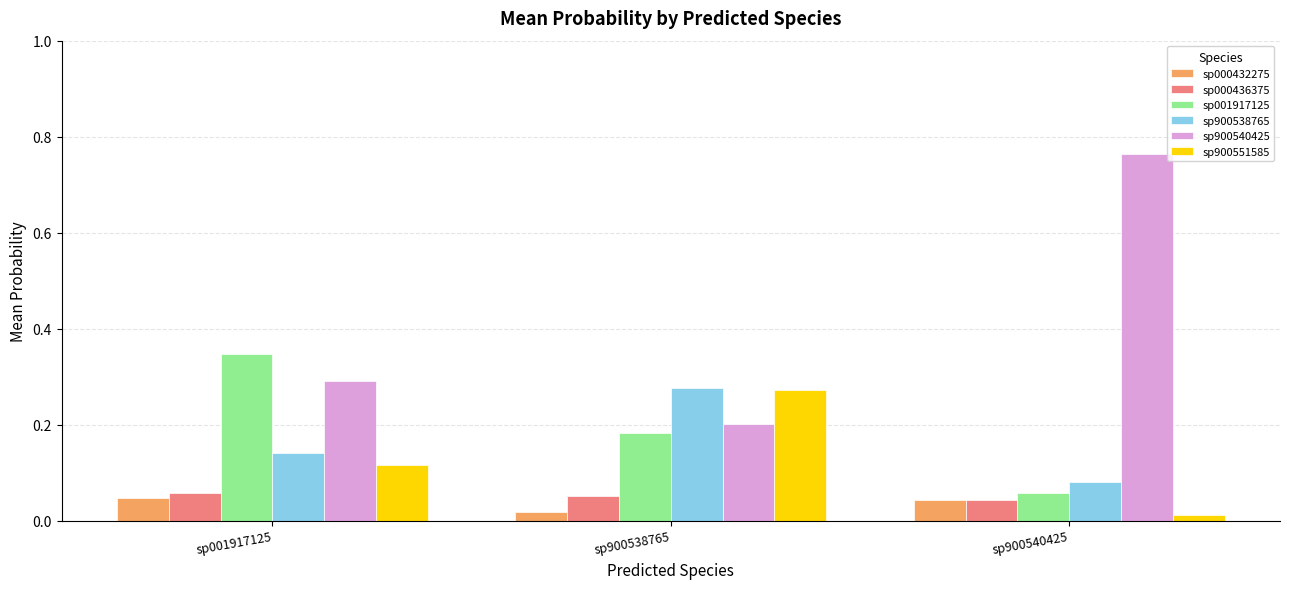

At how many categories does at least one series exceed 0?

3